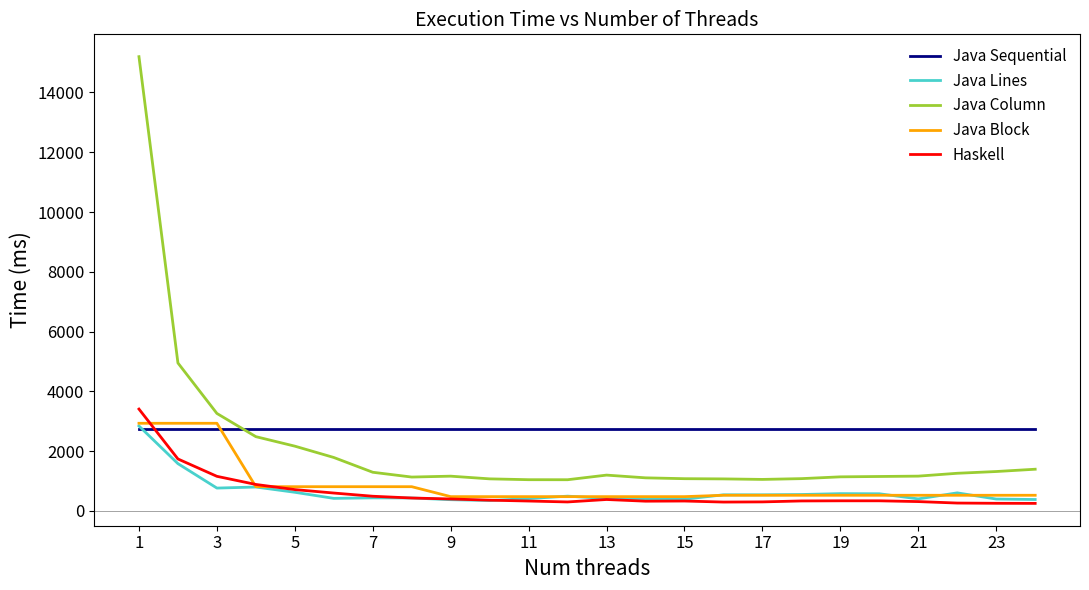

After their last crossing, which series has the higher values: Java Sequential or Java Column?

Java Sequential